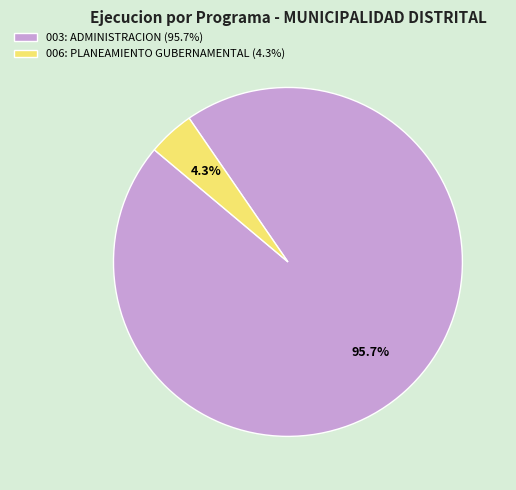

Which category accounts for the majority?

003: ADMINISTRACION